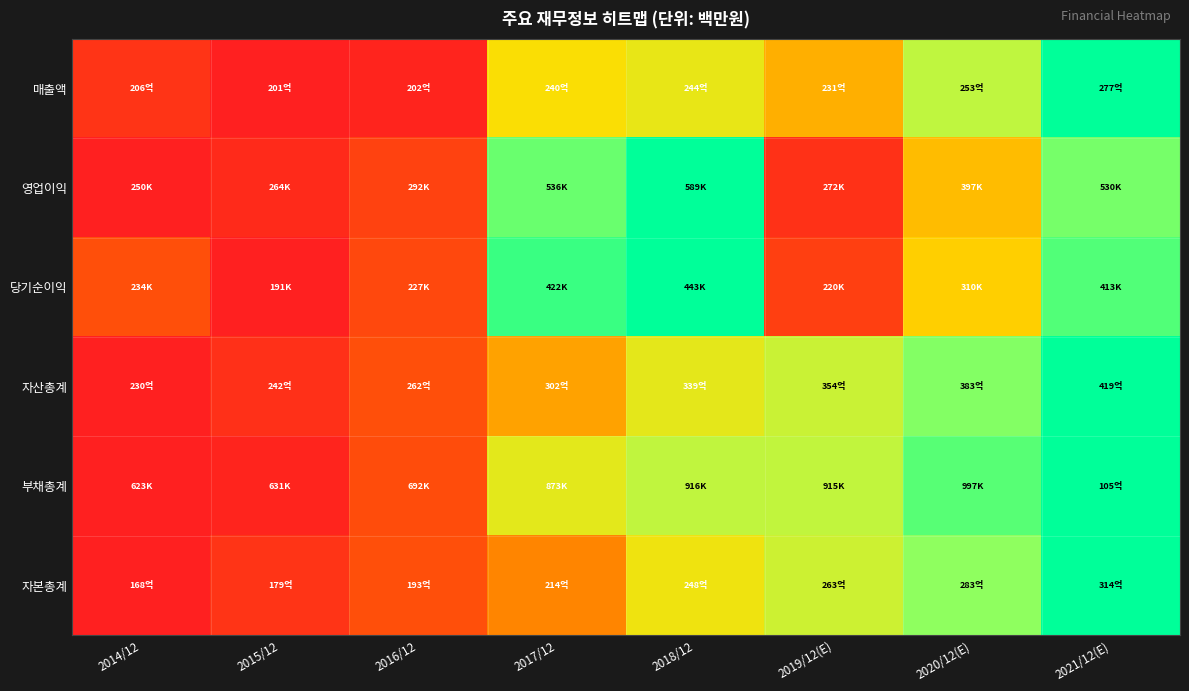

Reading left to right, transcribe all the data shown in this chart.

매출액: 2014/12=0.1	2015/12=0.0	2016/12=0.0	2017/12=0.5	2018/12=0.6	2019/12(E)=0.4	2020/12(E)=0.7	2021/12(E)=1.0
영업이익: 2014/12=0.0	2015/12=0.0	2016/12=0.1	2017/12=0.8	2018/12=1.0	2019/12(E)=0.1	2020/12(E)=0.4	2021/12(E)=0.8
당기순이익: 2014/12=0.2	2015/12=0.0	2016/12=0.1	2017/12=0.9	2018/12=1.0	2019/12(E)=0.1	2020/12(E)=0.5	2021/12(E)=0.9
자산총계: 2014/12=0.0	2015/12=0.1	2016/12=0.2	2017/12=0.4	2018/12=0.6	2019/12(E)=0.7	2020/12(E)=0.8	2021/12(E)=1.0
부채총계: 2014/12=0.0	2015/12=0.0	2016/12=0.2	2017/12=0.6	2018/12=0.7	2019/12(E)=0.7	2020/12(E)=0.9	2021/12(E)=1.0
자본총계: 2014/12=0.0	2015/12=0.1	2016/12=0.2	2017/12=0.3	2018/12=0.5	2019/12(E)=0.6	2020/12(E)=0.8	2021/12(E)=1.0